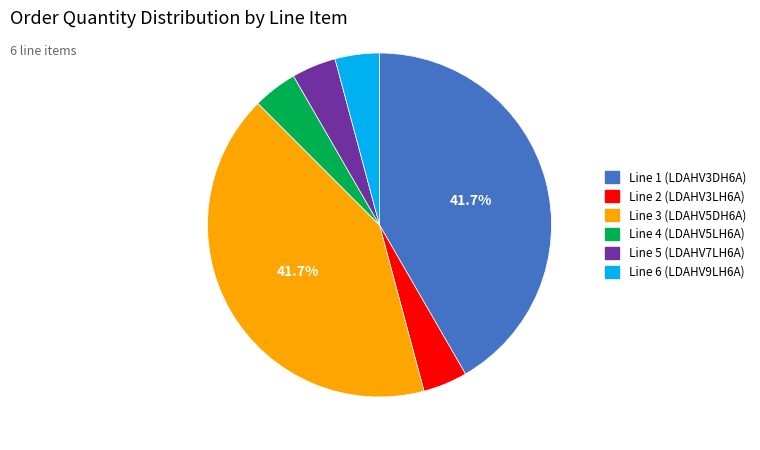

What is the ratio of the value at Line 5 (LDAHV7LH6A) to the value at Line 6 (LDAHV9LH6A)?

1.0